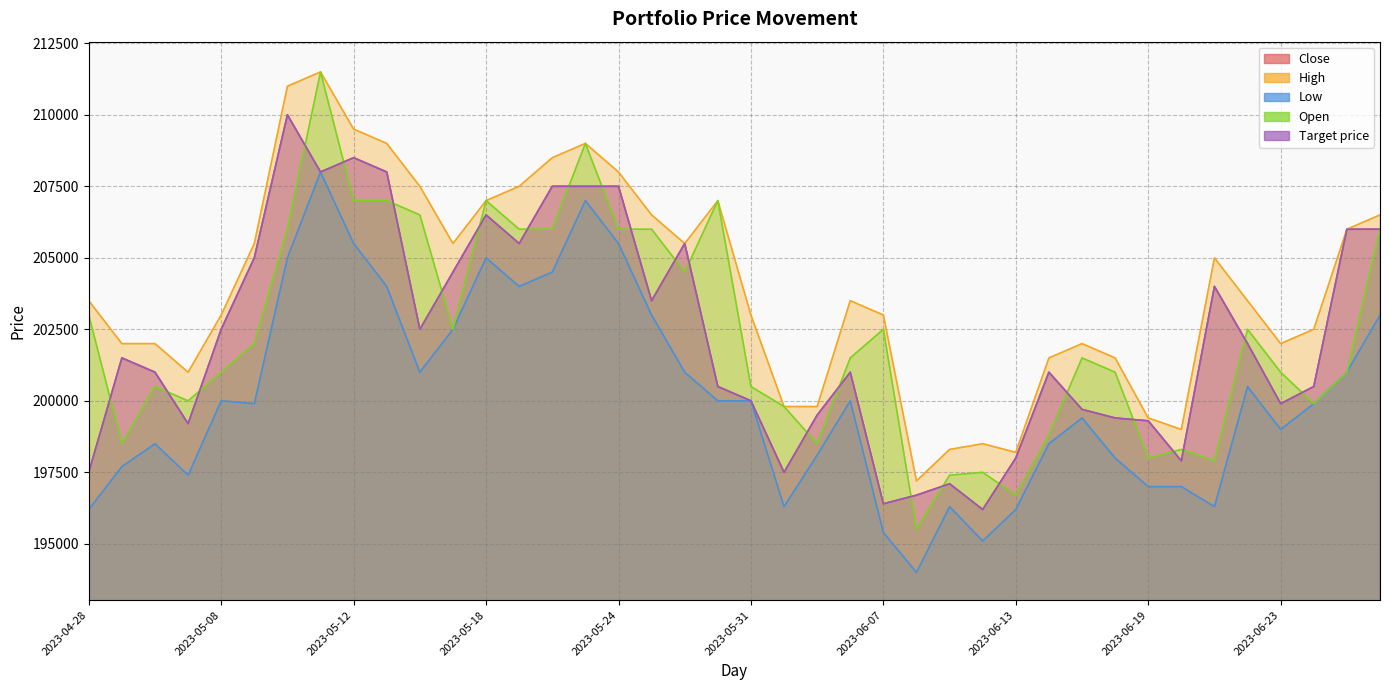

At which label does Target price reach its minimum?

2023-06-12